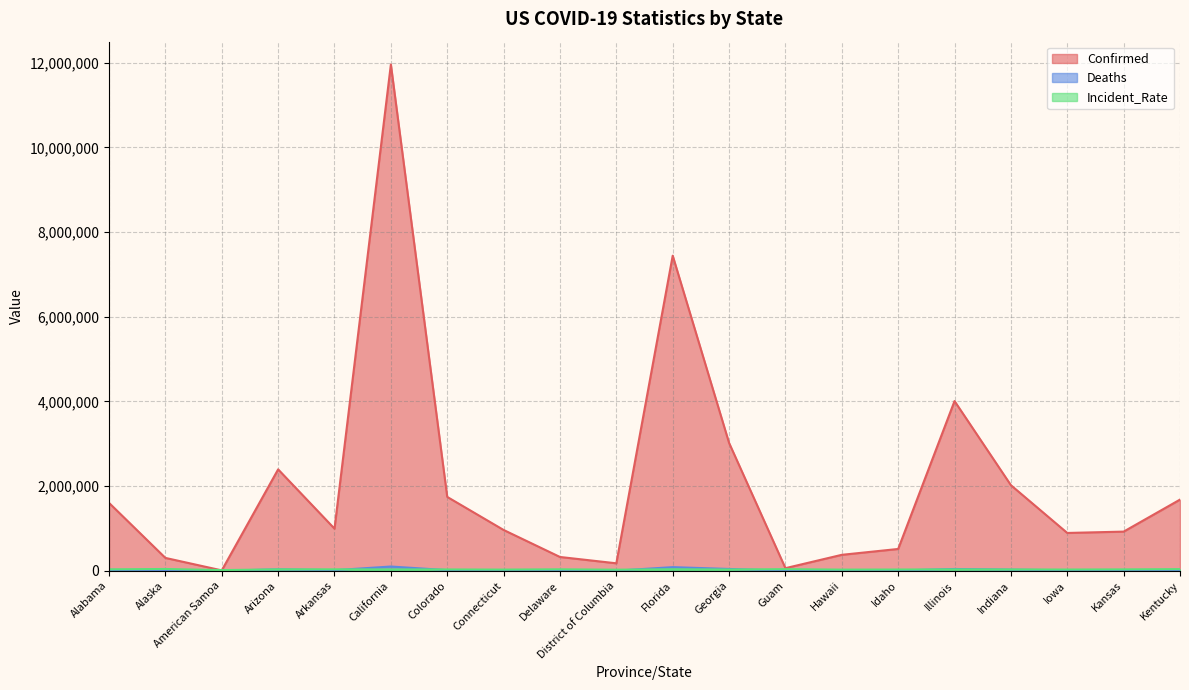

Where is Confirmed nearest to the value 5984521?

Florida